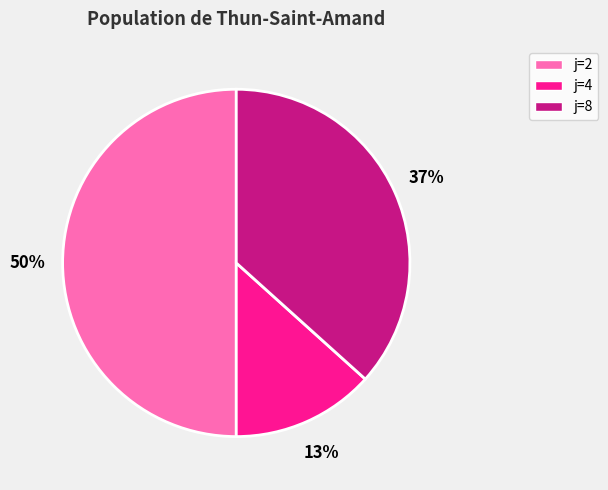

To the nearest percent, what is the difference between the largest and smallest slice percentages?

37%